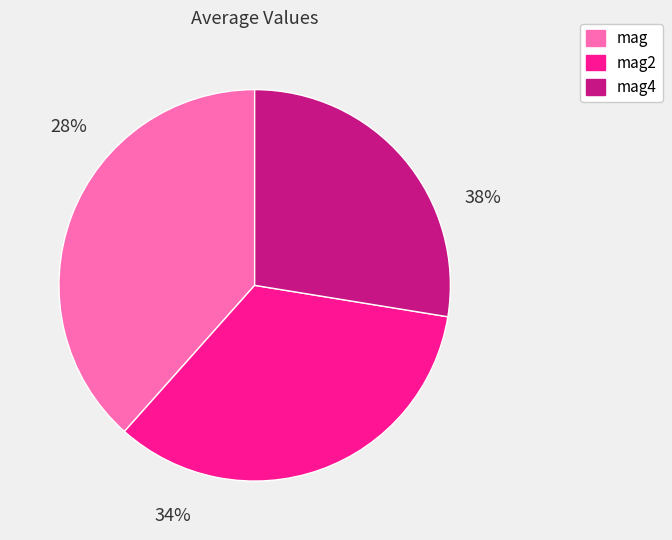

Count the number of slices in the pie.

3